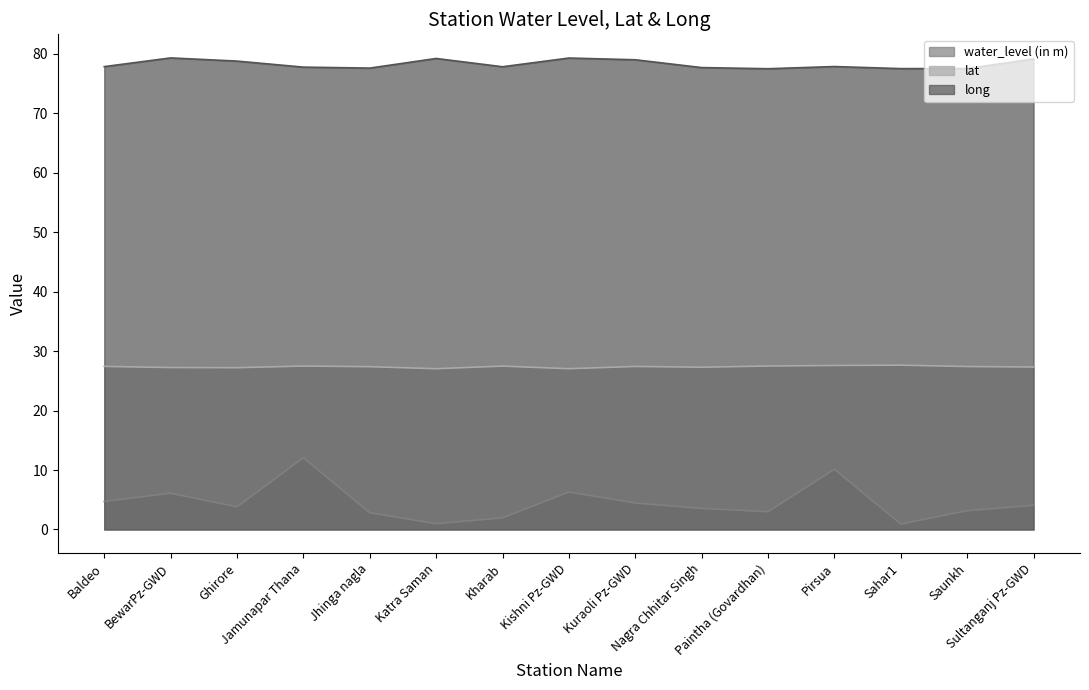

Does the chart have visible grid lines?

No